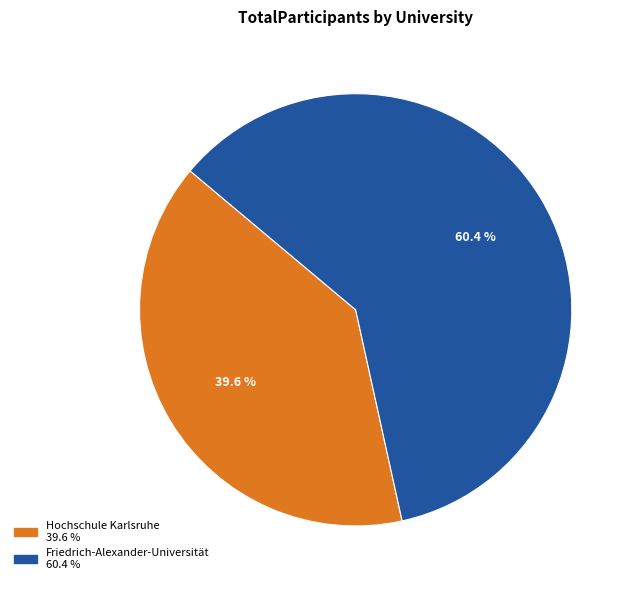

Which category has the biggest portion of the pie?

Friedrich-Alexander-Universität